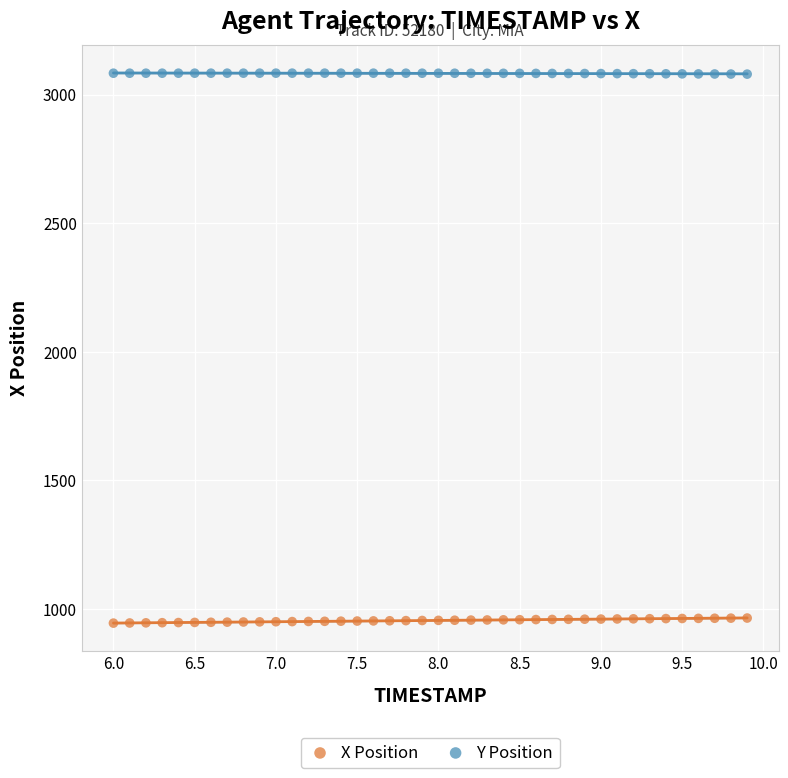

Which series reaches the minimum Y coordinate?

X Position